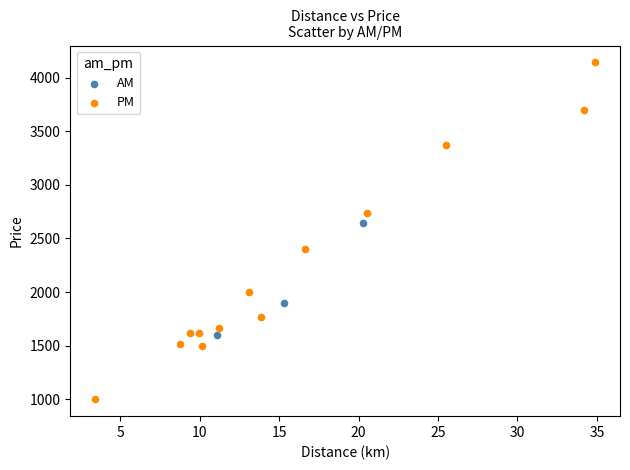

Which series reaches the maximum Y coordinate?

PM